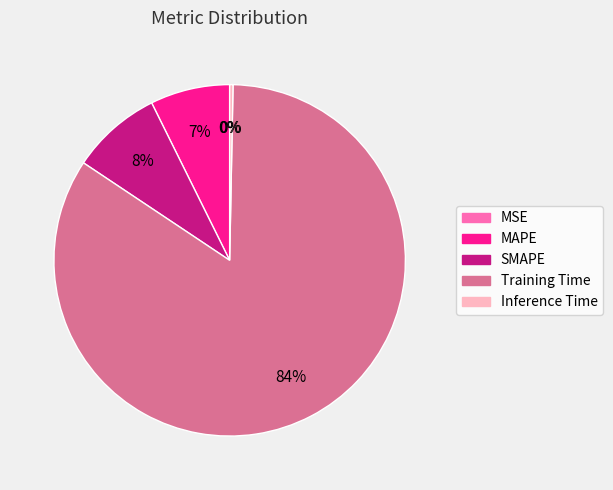

To the nearest percent, what is the difference between the MAPE and SMAPE slice percentages?

1%